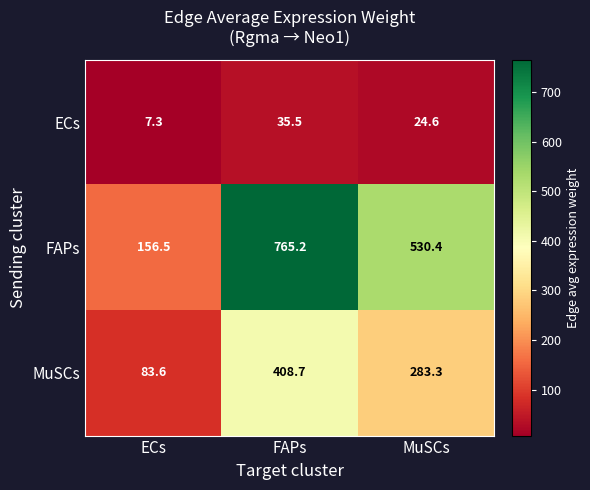

Is it true that FAPs equals 530.4 at MuSCs?

True